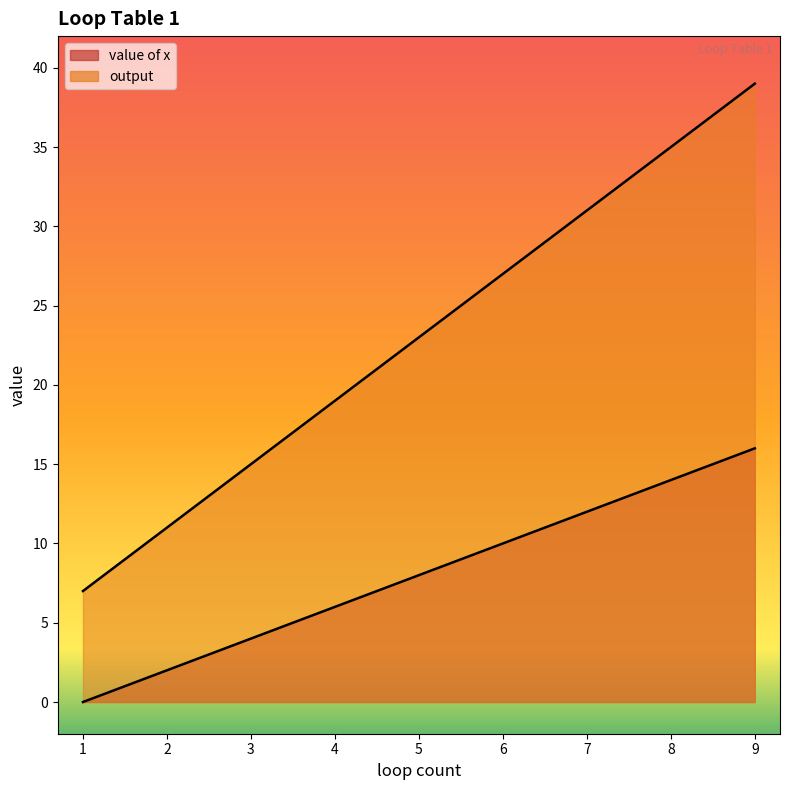

At how many categories does at least one series exceed 4?

9